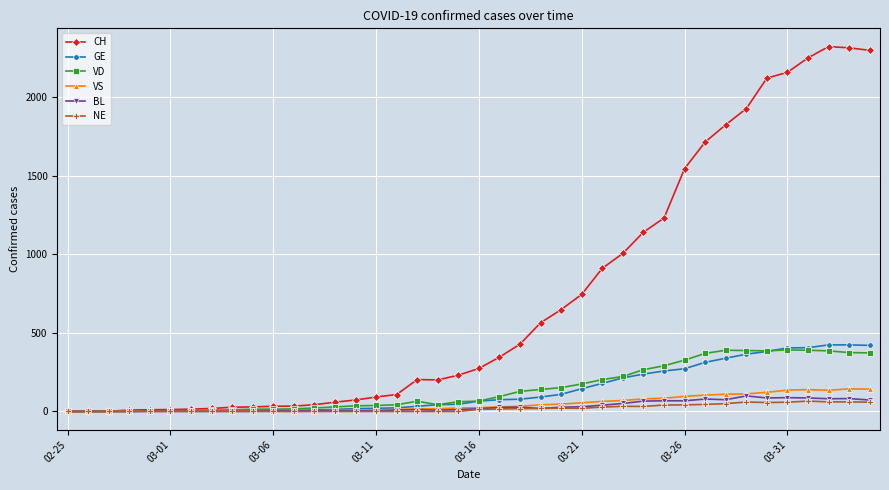

What is the greatest value displayed?

2324